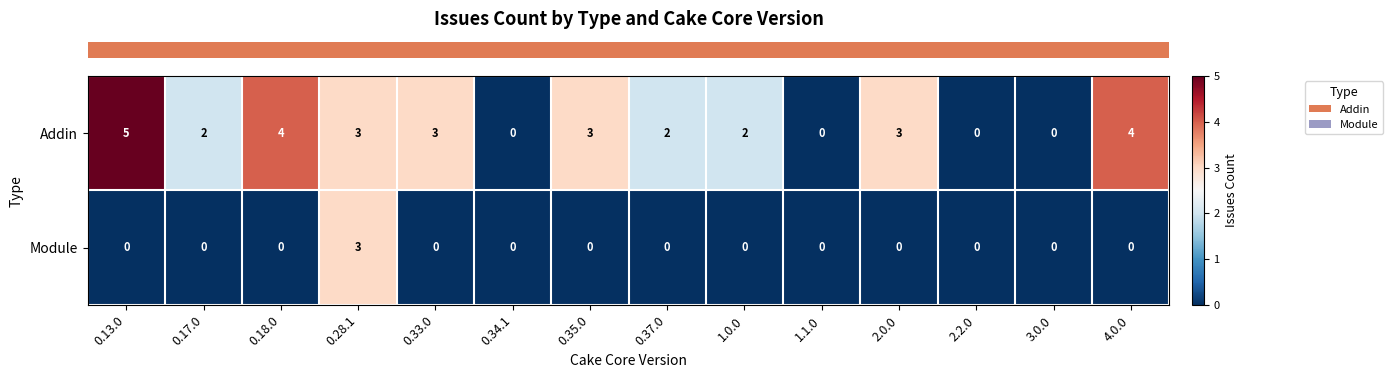

What is the sum of all Module values?

3